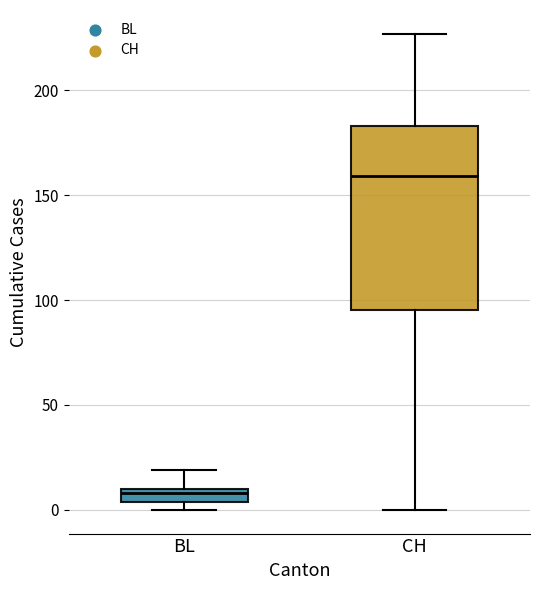

Comparing the boxes themselves (not the whiskers), which one is the tallest?

CH